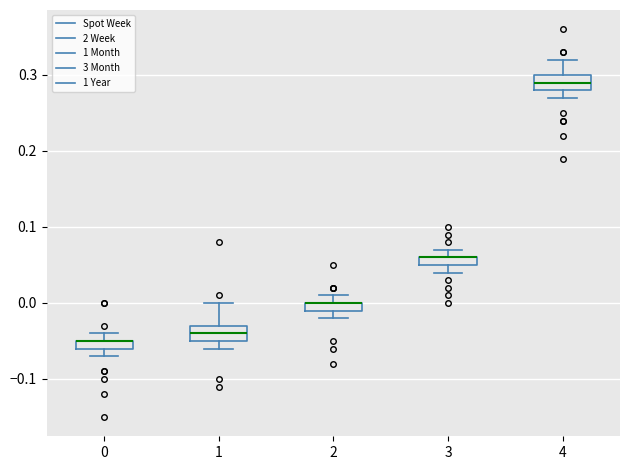

Where is the upper edge of the box at x = 0 on the y-axis? The values are not printed on the chart, so give them approximately, as read against the axis.

-0.05